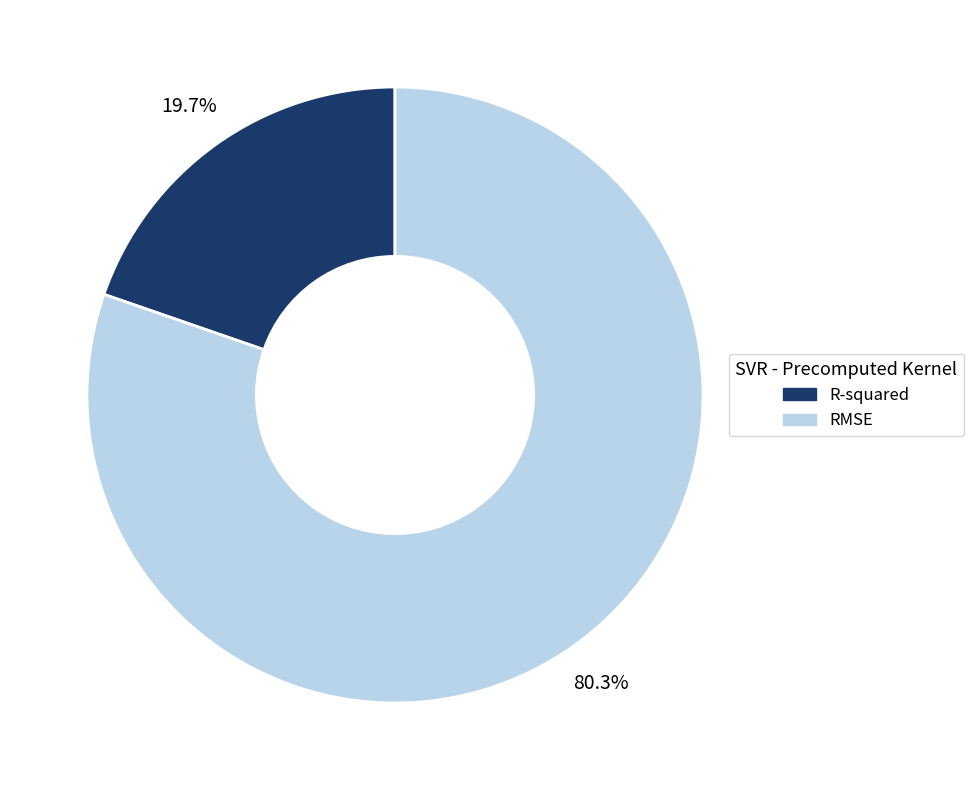

Is the sum of RMSE and R-squared greater than half?

Yes